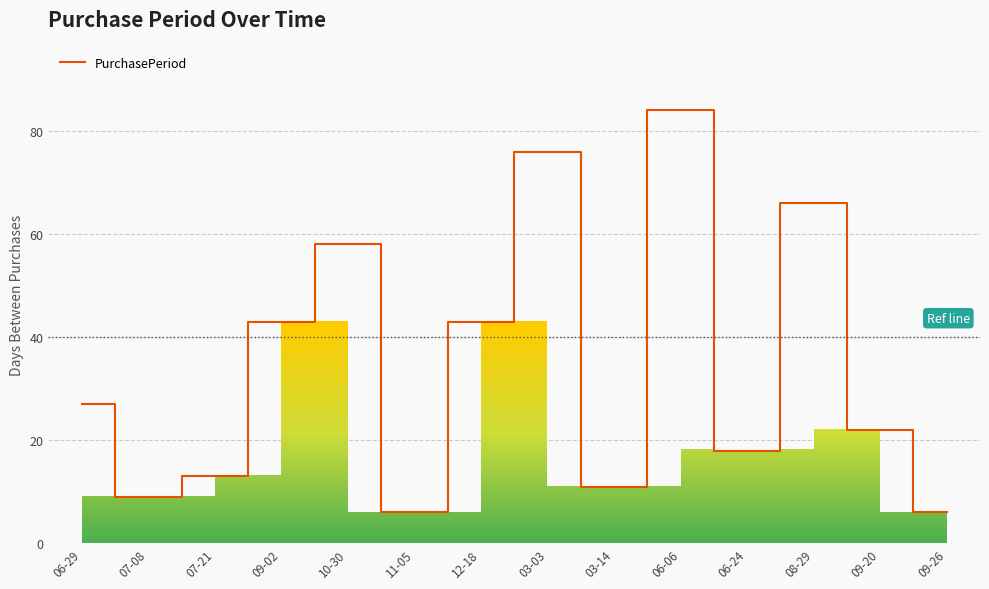

Between 09-26 and 06-24, which is larger?

06-24